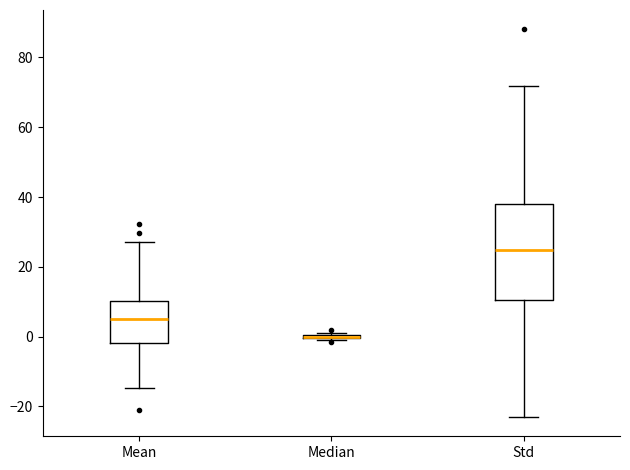

Reading left to right, transcribe this box plot: for each box, give where its median line is, the range the box spans, and where its two whiskers end, as read against the y-axis. The values are not printed on the chart, so give them approximately, as read against the axis.

Mean: median 6, box -2 to 10, whiskers -14 to 28
Median: box collapsed to a line at 0, whiskers -2 to 2
Std: median 24, box 10 to 38, whiskers -22 to 72